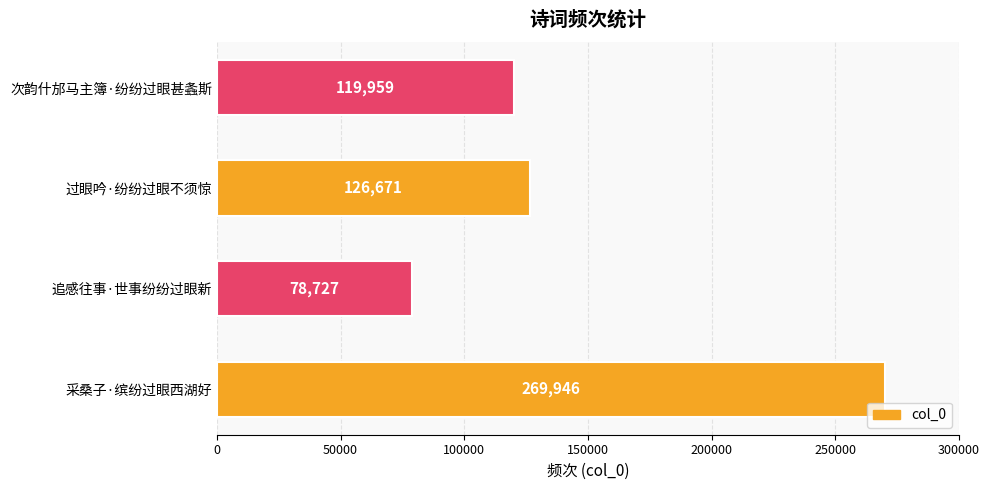

Count the number of categories in the chart.

4